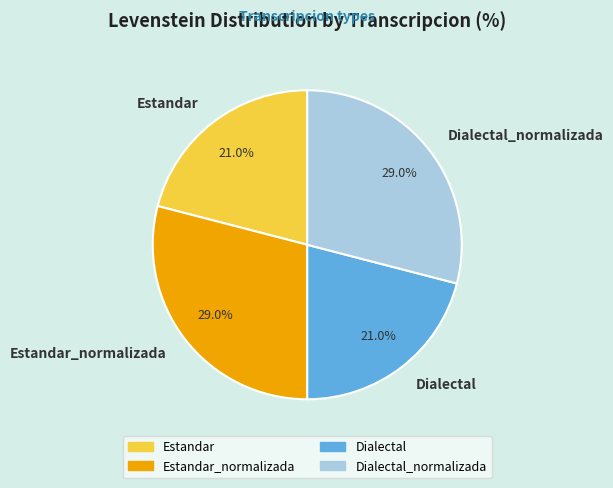

How many slices are in this pie chart?

4